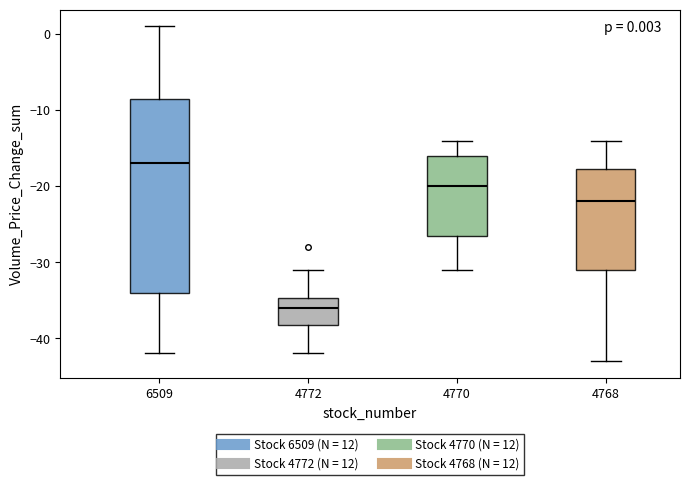

Which box is the tallest, from its lower edge to its upper edge?

6509